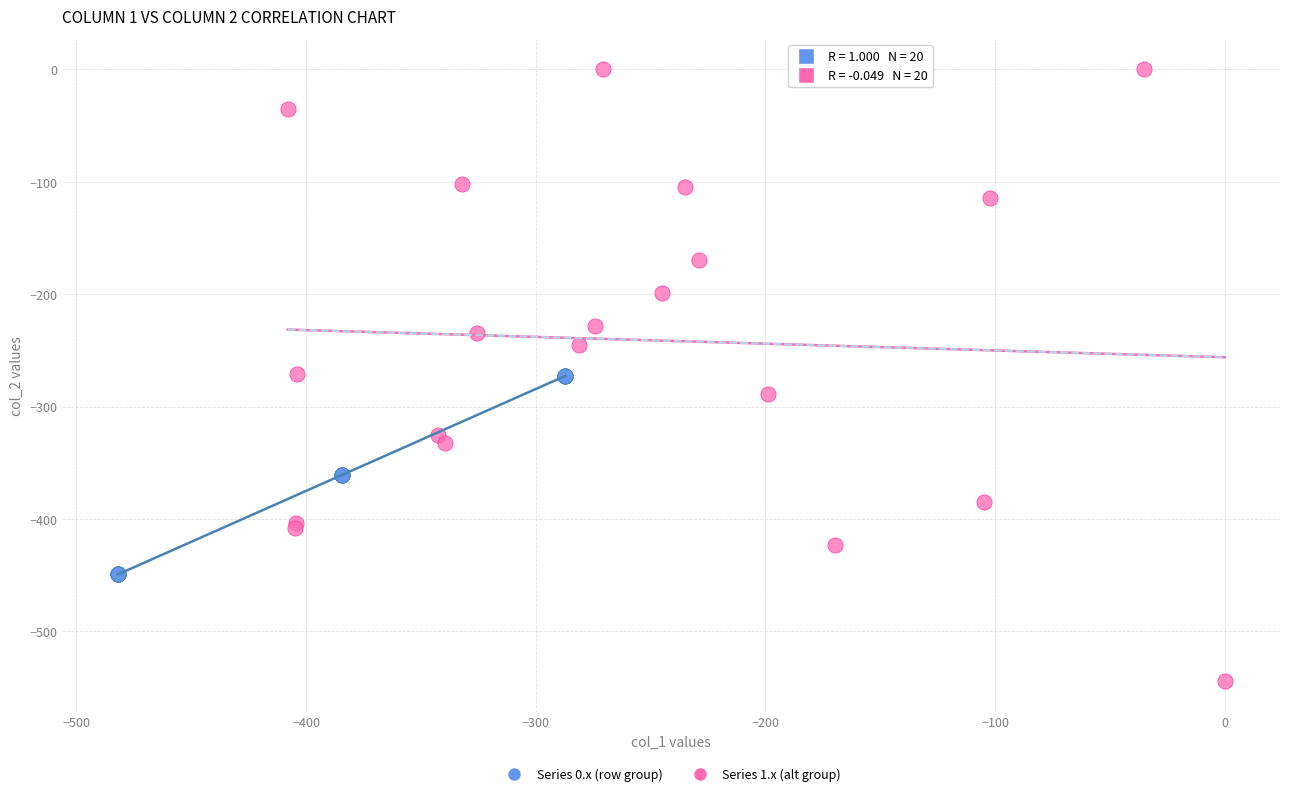

Which series has the largest Y range (max minus min)?

Series 1.x (alt group)